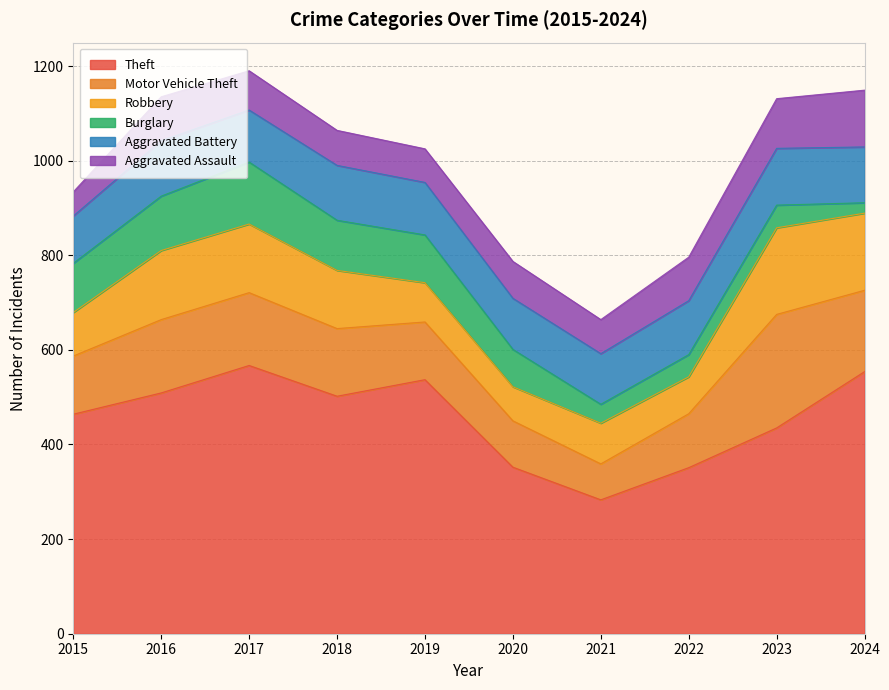

At which category does Burglary reach its first local valley?

2021